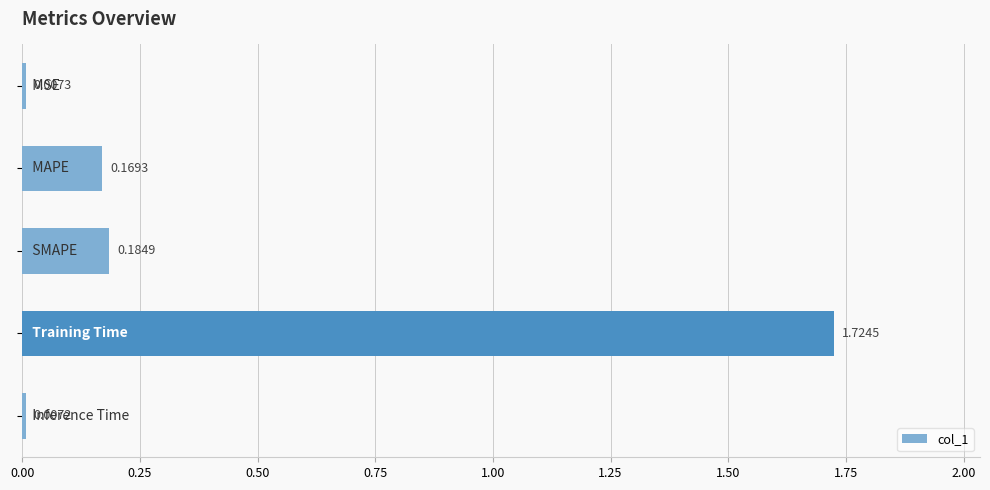

What is the average value?

0.4